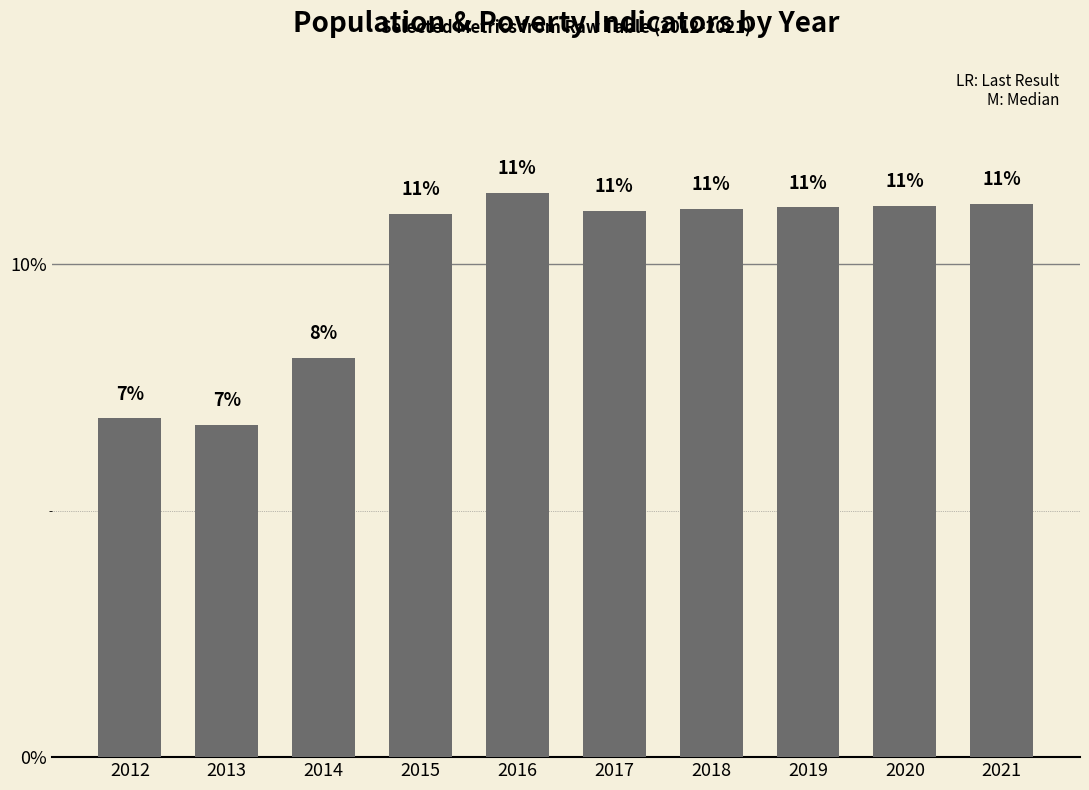

At which label is the value closest to 9?

2014